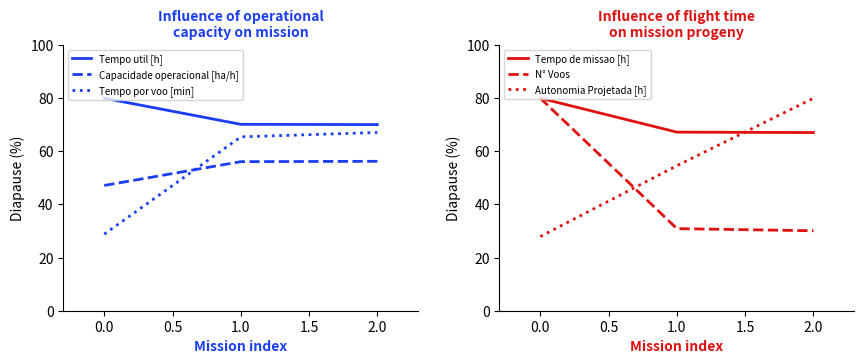

What is the sum of the Tempo de missao [h] values at 1.0 and 0.0?

147.2